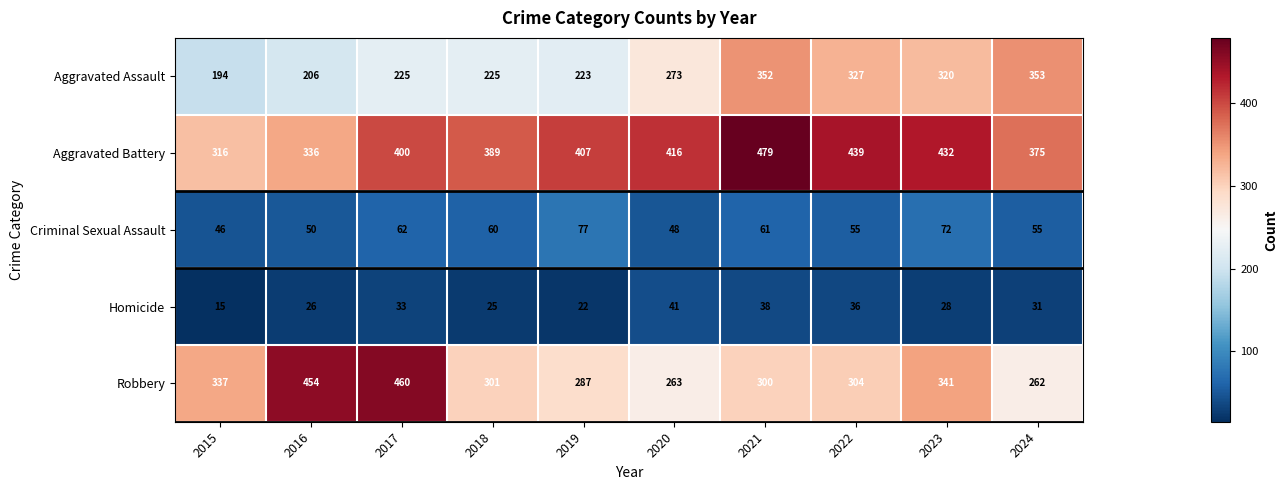

What is the difference between the highest and lowest values at 2021?

441